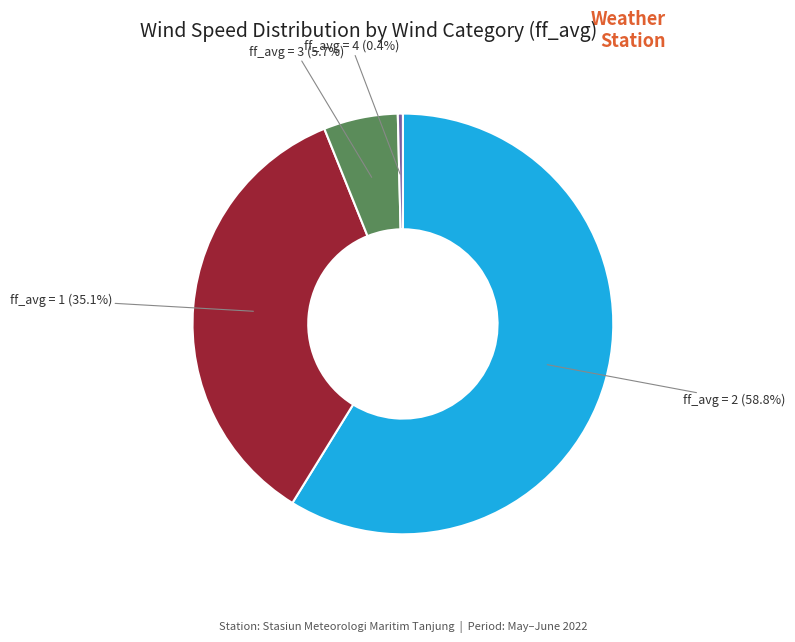

To the nearest percent, what is the average slice percentage?

25%